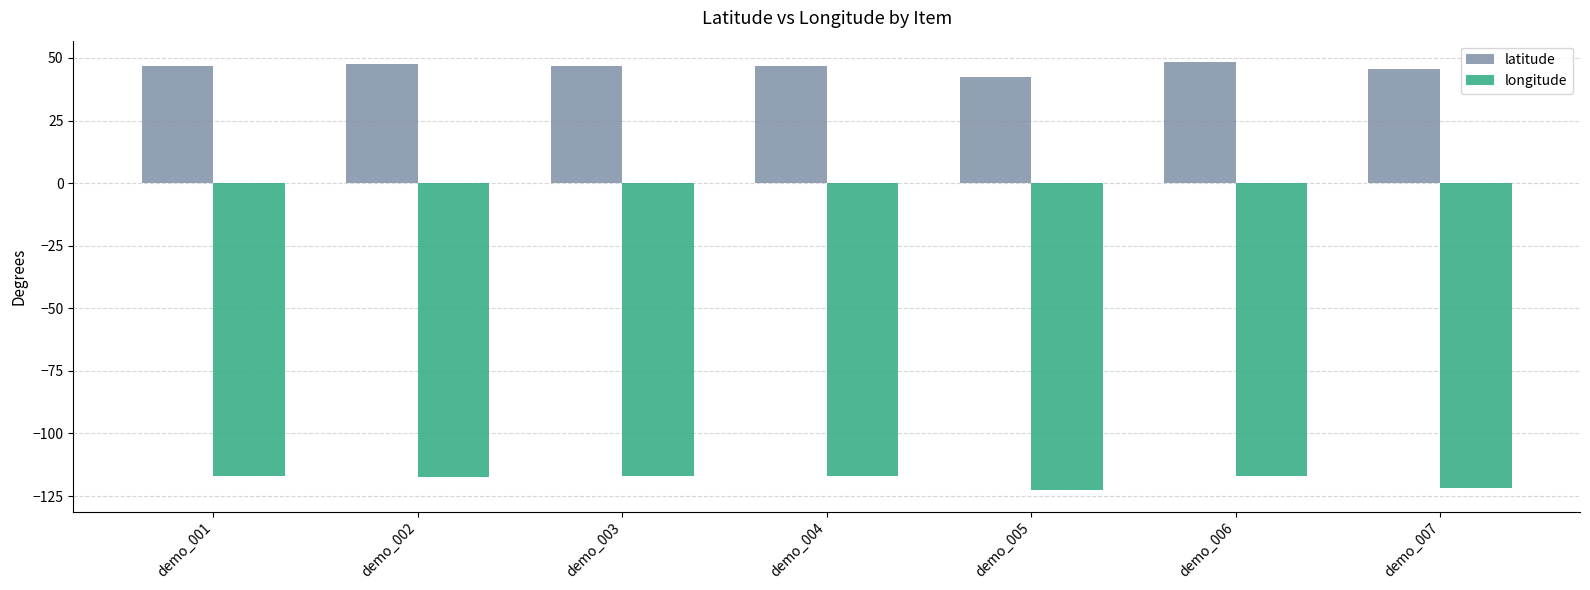

What is the total value across all series at demo_004?

-70.3